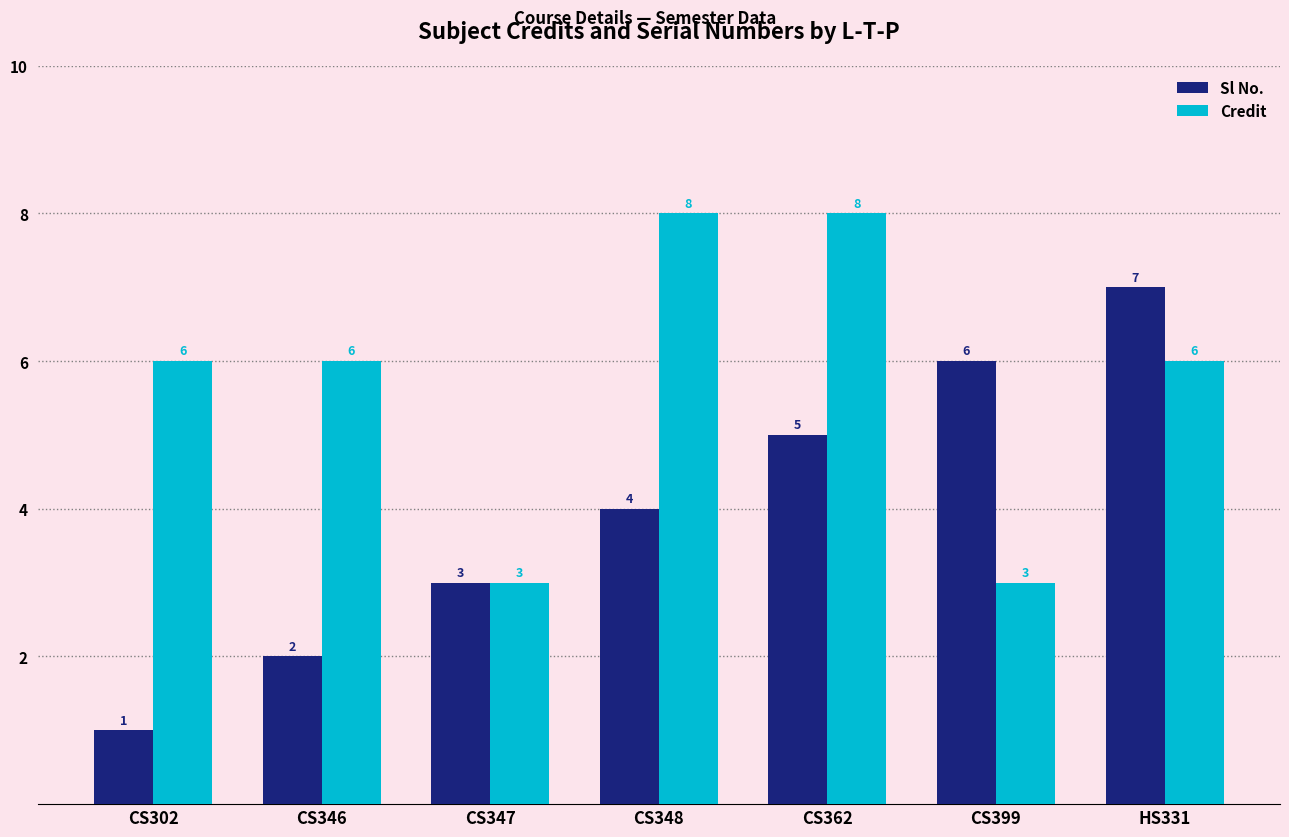

Rank the series by their average value, from highest to lowest.

Credit, Sl No.